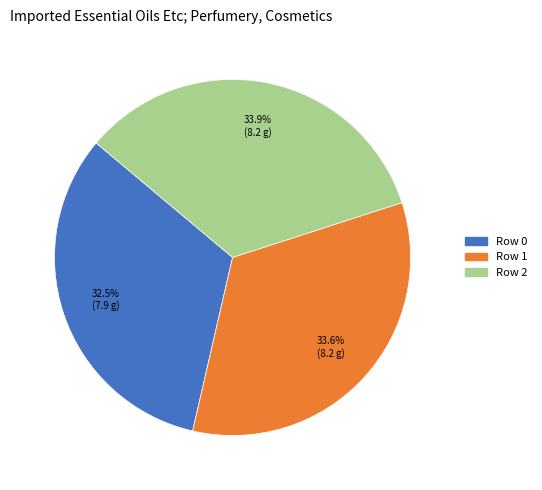

To the nearest percent, what portion does Row 2 represent?

34%